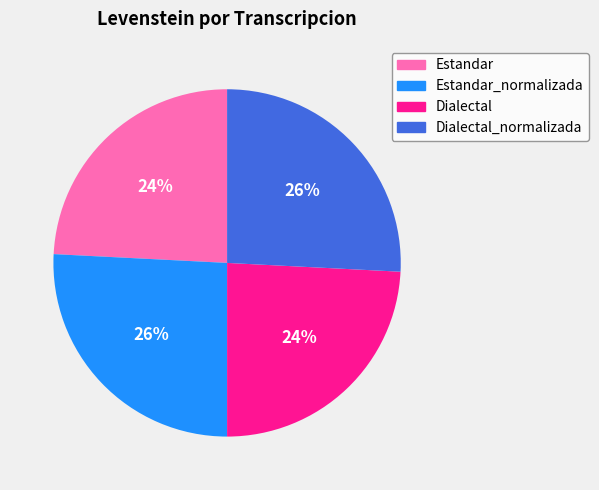

Is there any slice that represents more than half of the pie?

No